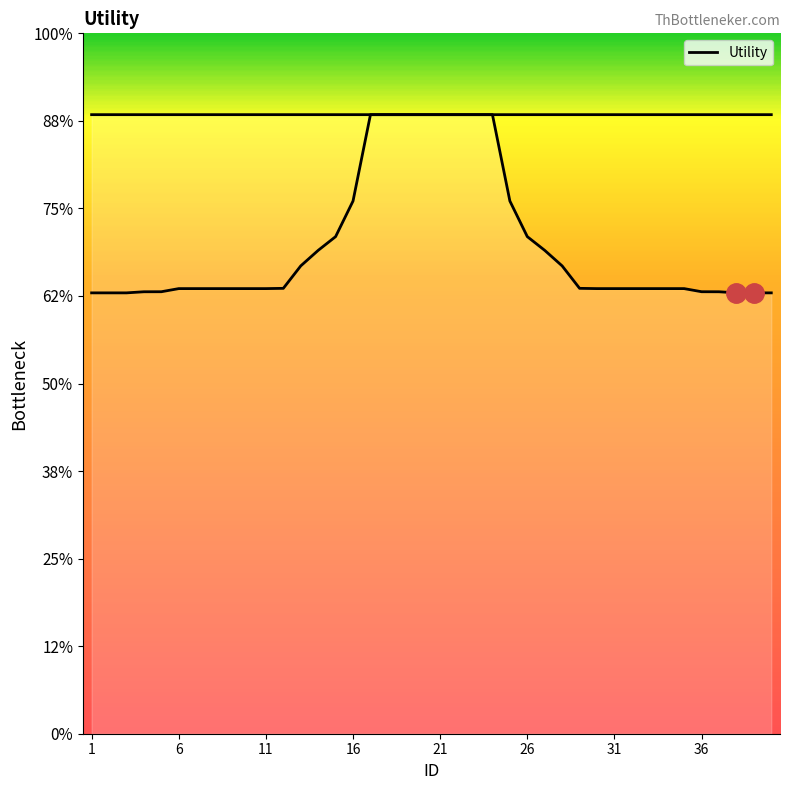

Does the chart display data point markers on the line(s)?

No